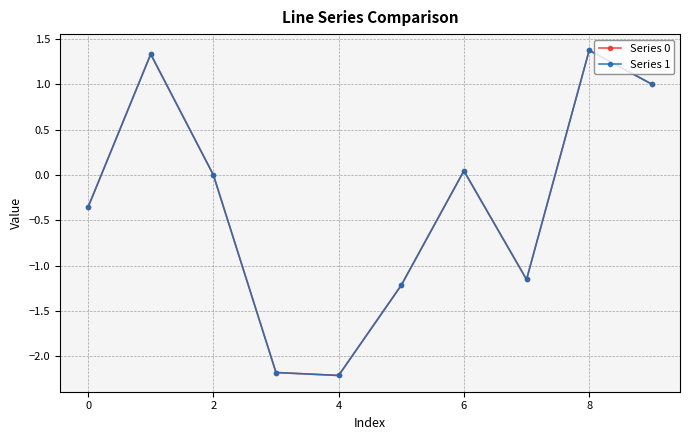

Does the chart have visible grid lines?

Yes